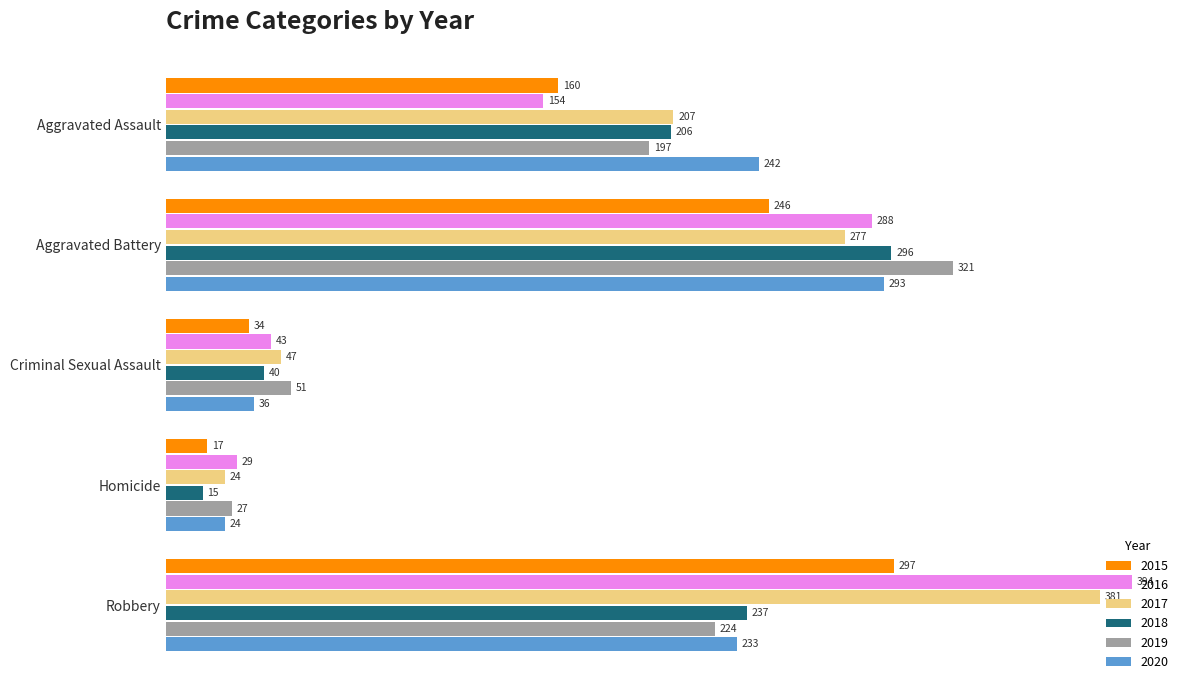

True or false: 2017 has a value of 47 at Criminal Sexual Assault.

True